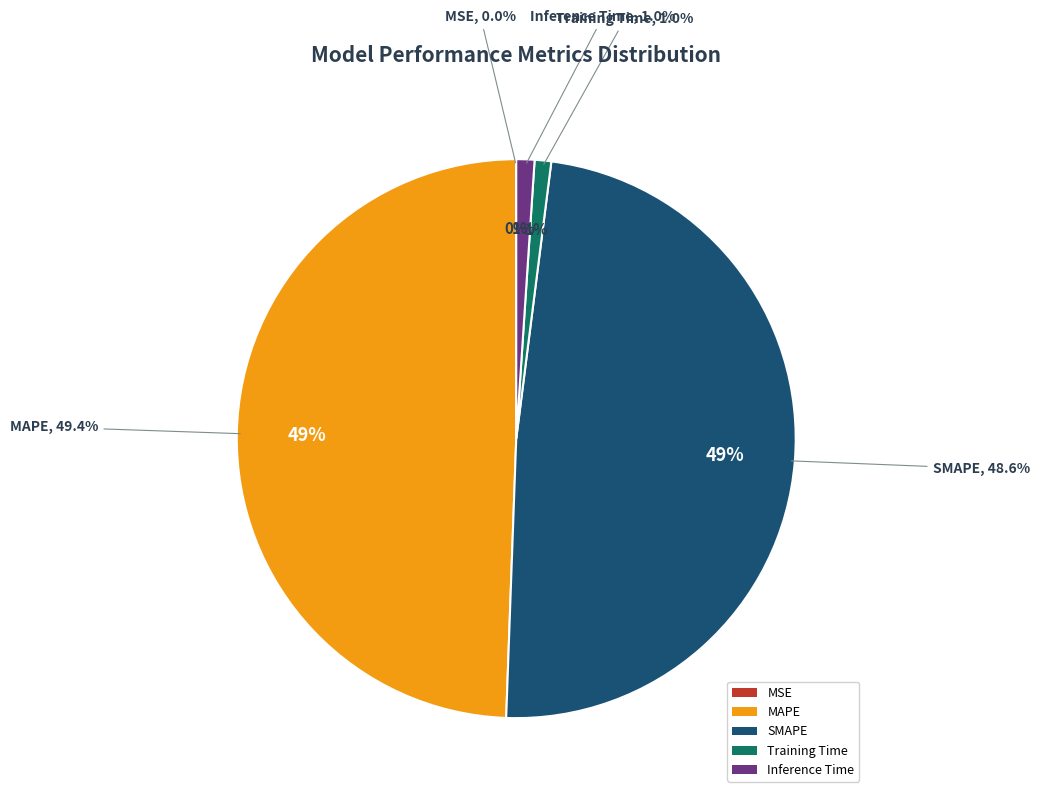

The SMAPE slice represents 43% of the pie. True or false?

False